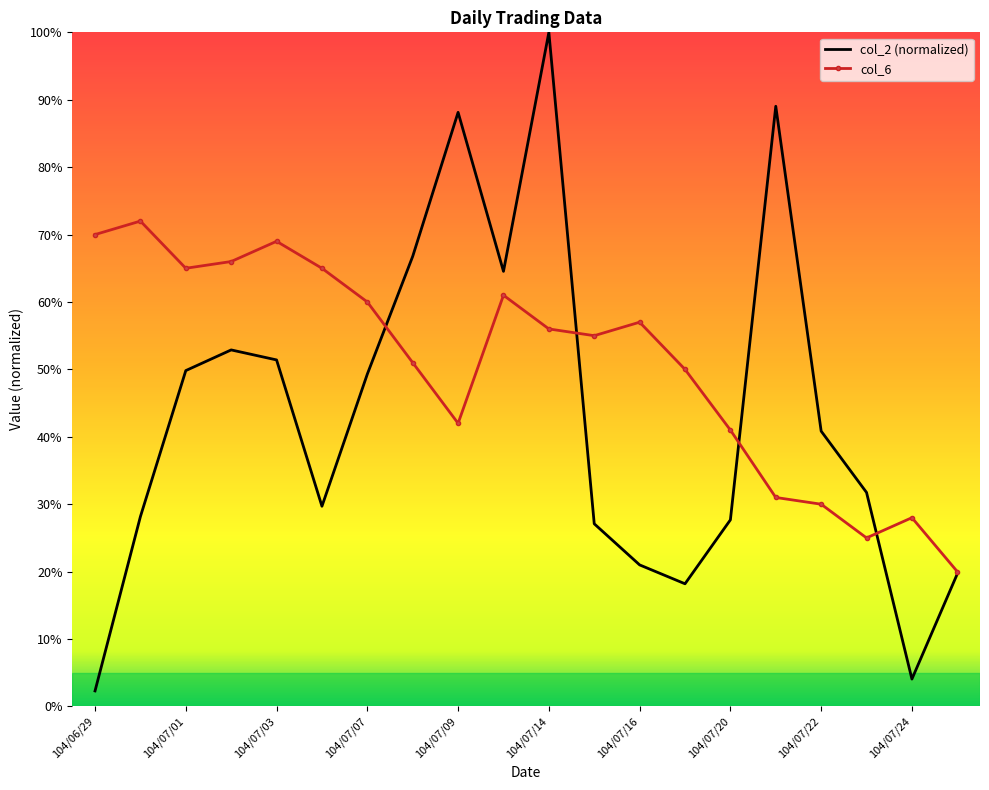

What are all the series names shown in the legend?

col_2 (normalized), col_6